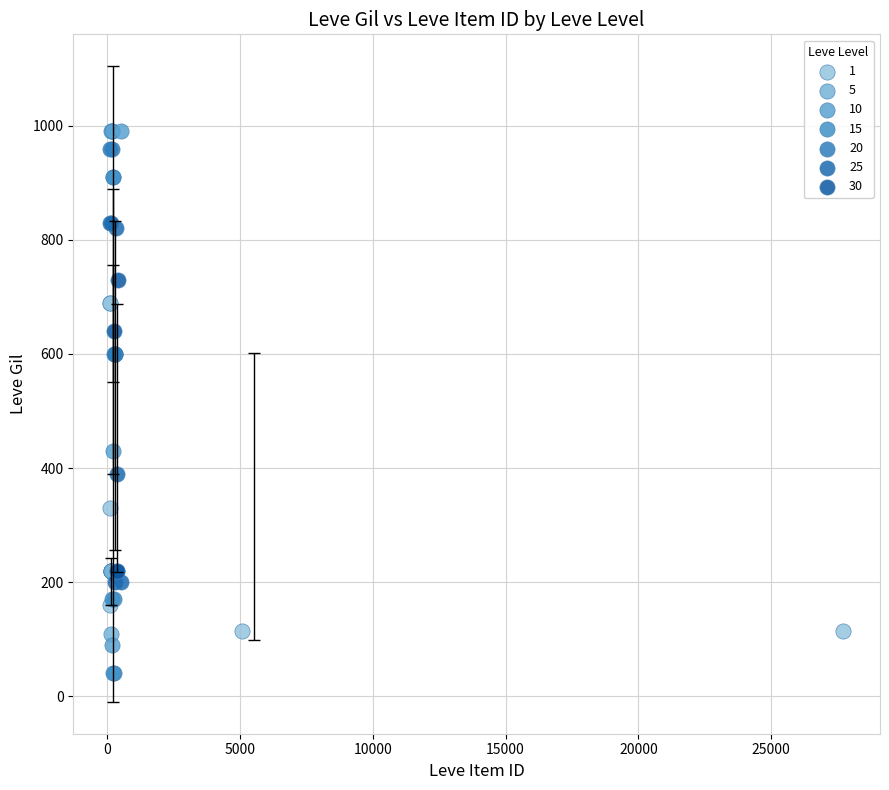

Which series reaches the minimum Y coordinate?

15